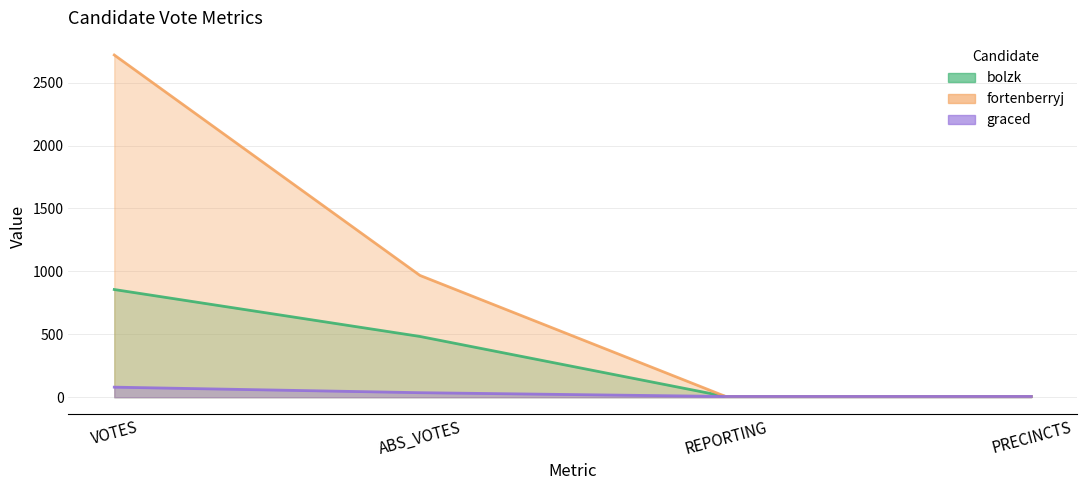

What is the difference between the fortenberryj values at ABS_VOTES and REPORTING?

962